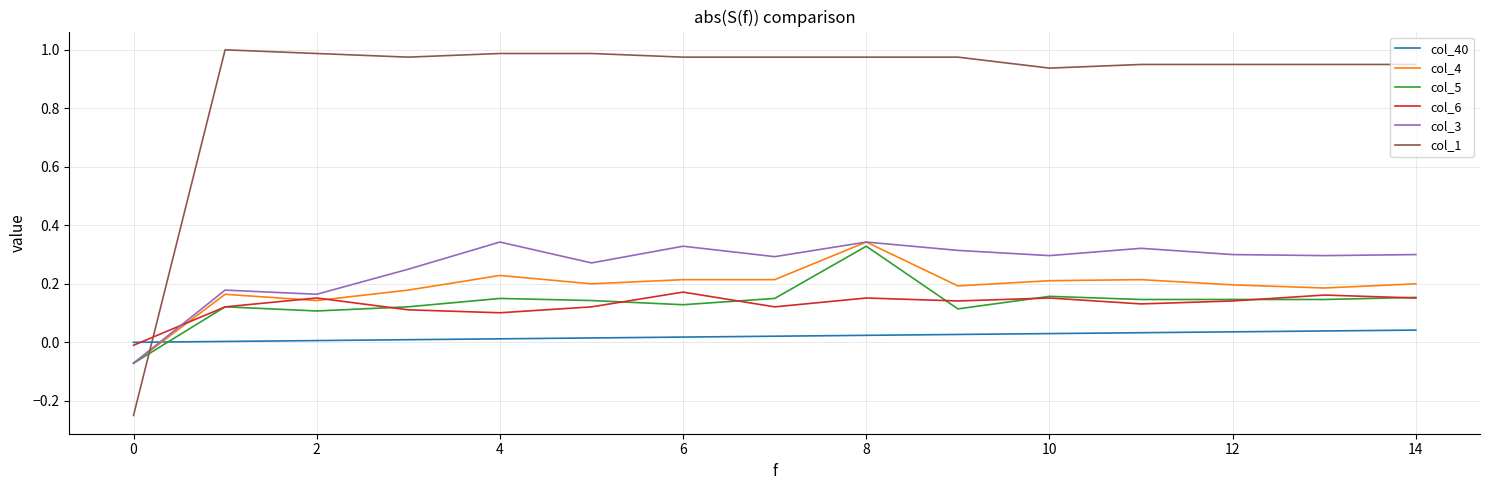

Which series has the largest total across all categories?

col_1